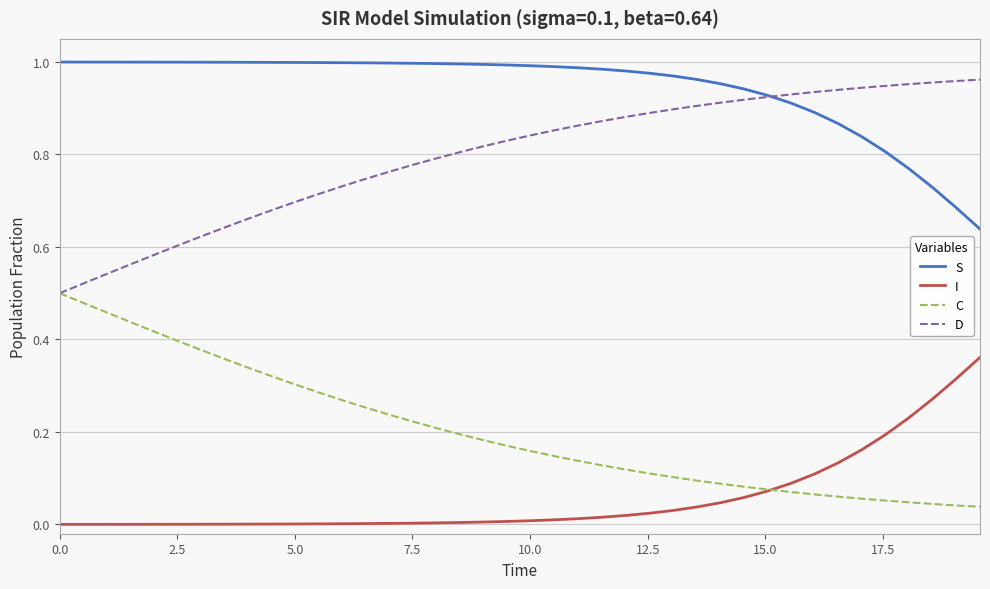

How many lines are shown in the chart?

4